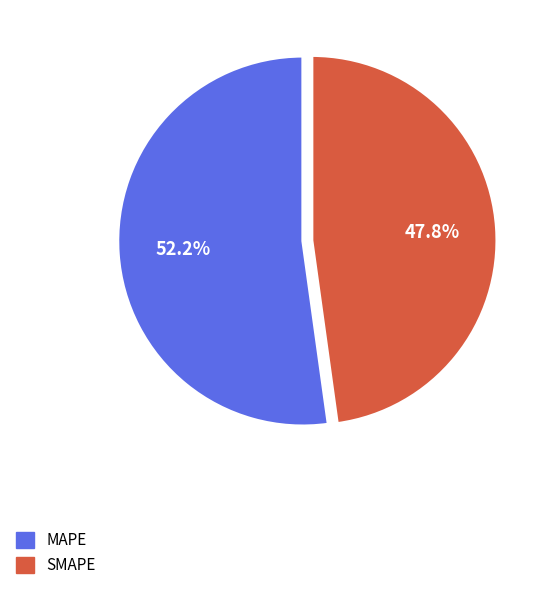

Does any single category account for the majority?

Yes